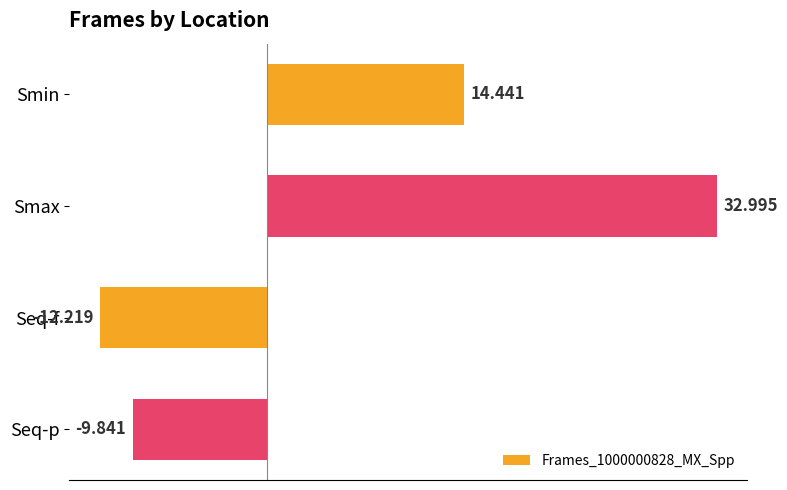

Which has a higher value, Seq-f or Smin?

Smin